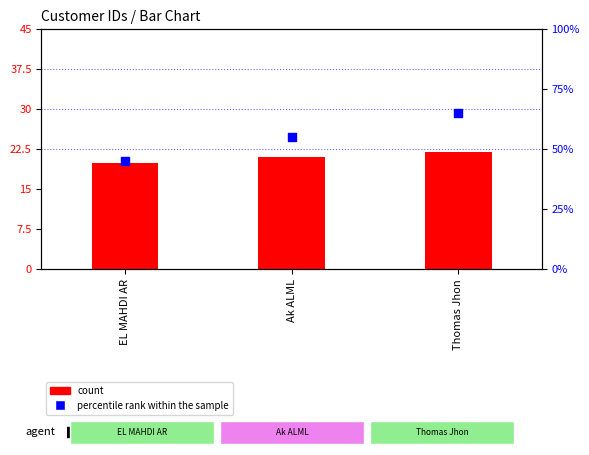

Which series has the largest Y range (max minus min)?

percentile rank within the sample